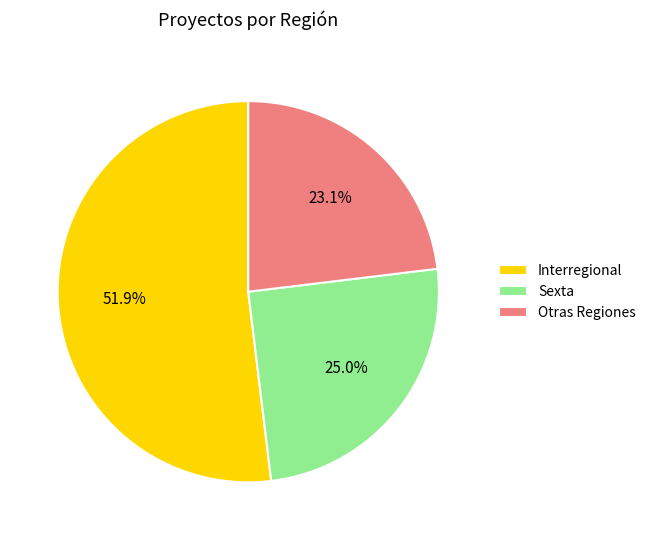

Between Interregional and Sexta, which is larger?

Interregional